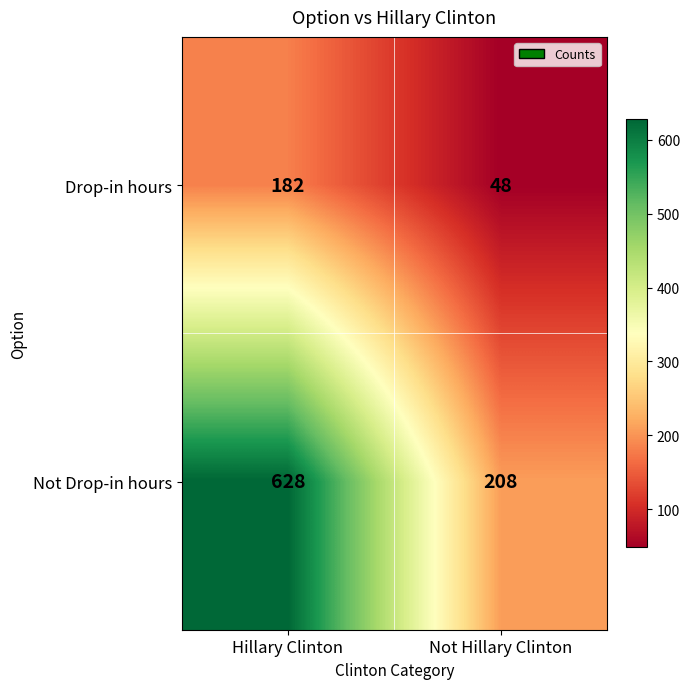

True or false: Not Drop-in hours has a value of 628 at Hillary Clinton.

True